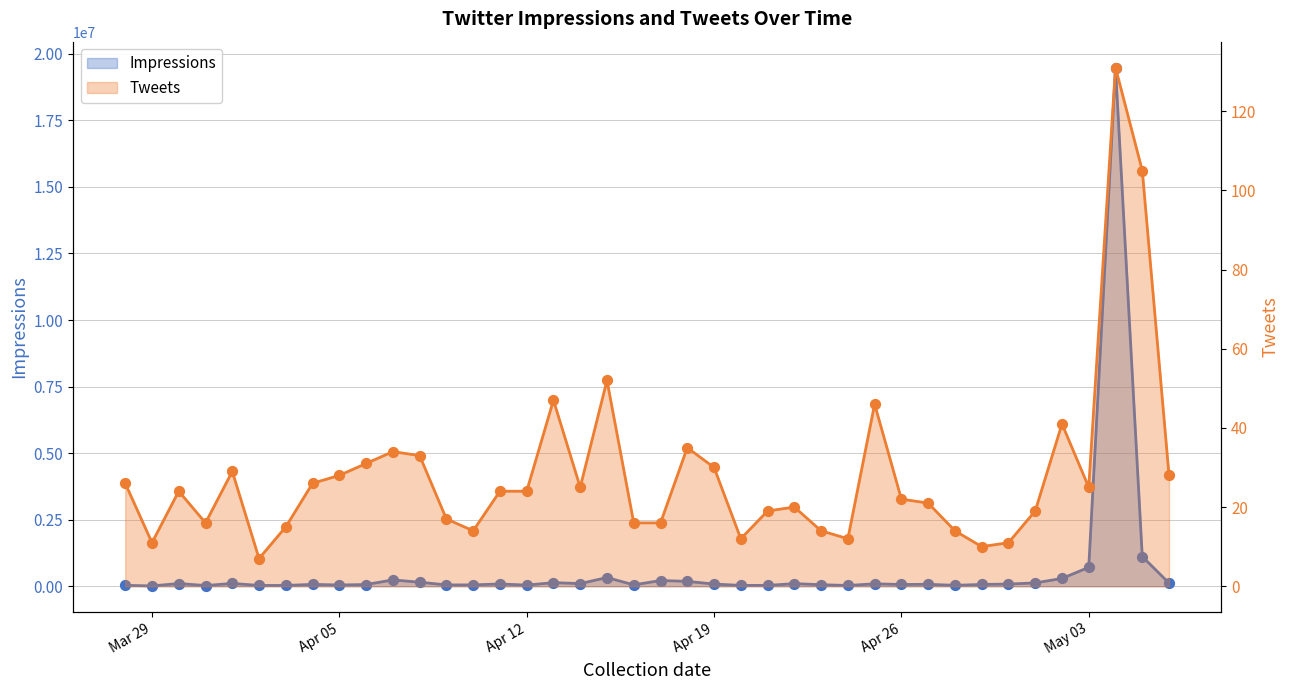

Which series has the largest total across all categories?

Impressions